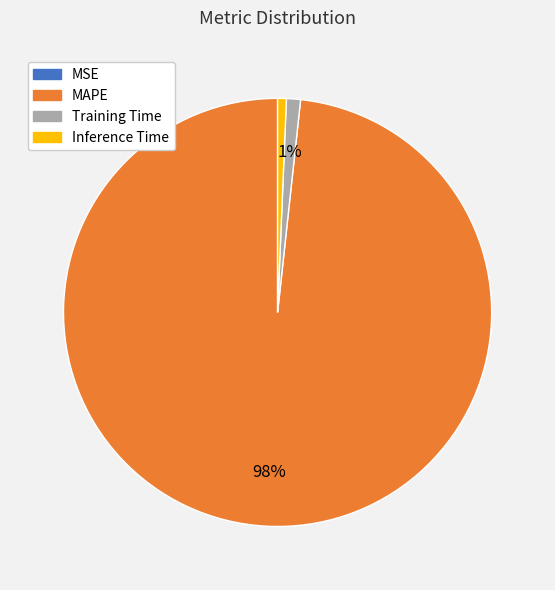

Which category has the biggest portion of the pie?

MAPE